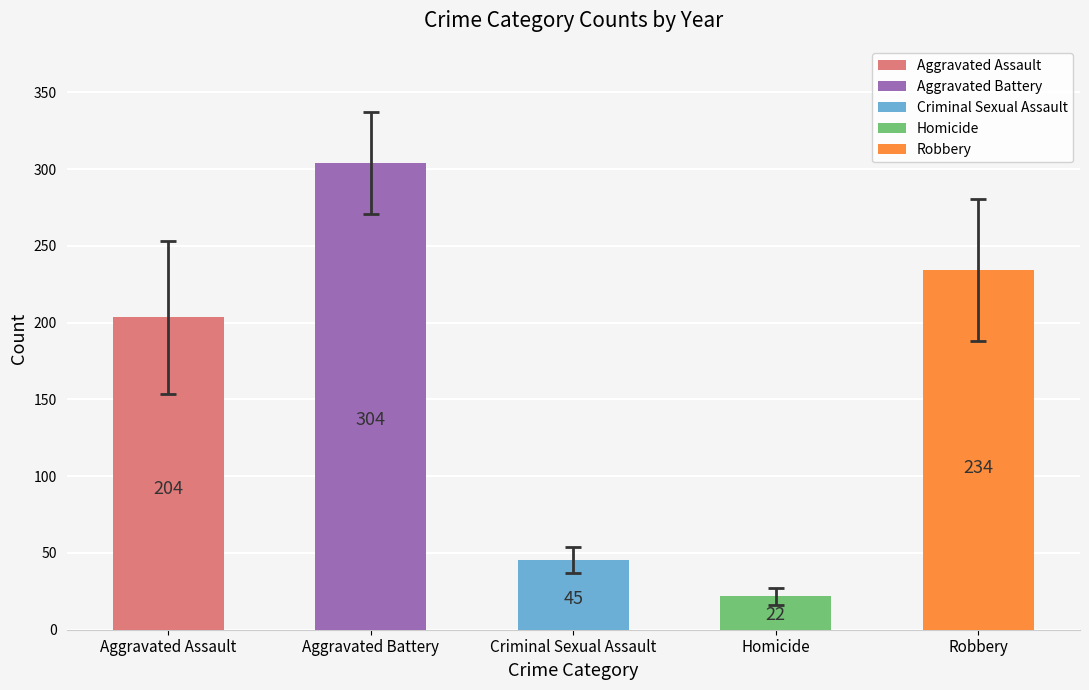

How many distinct data groups are displayed?

5